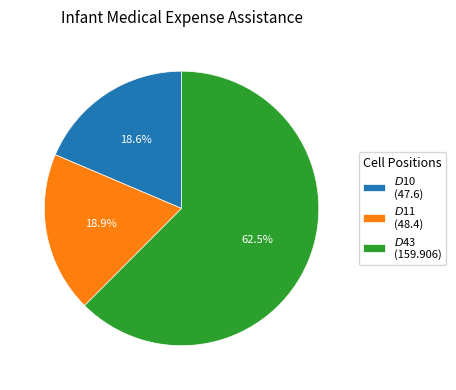

Does any single category account for the majority?

Yes